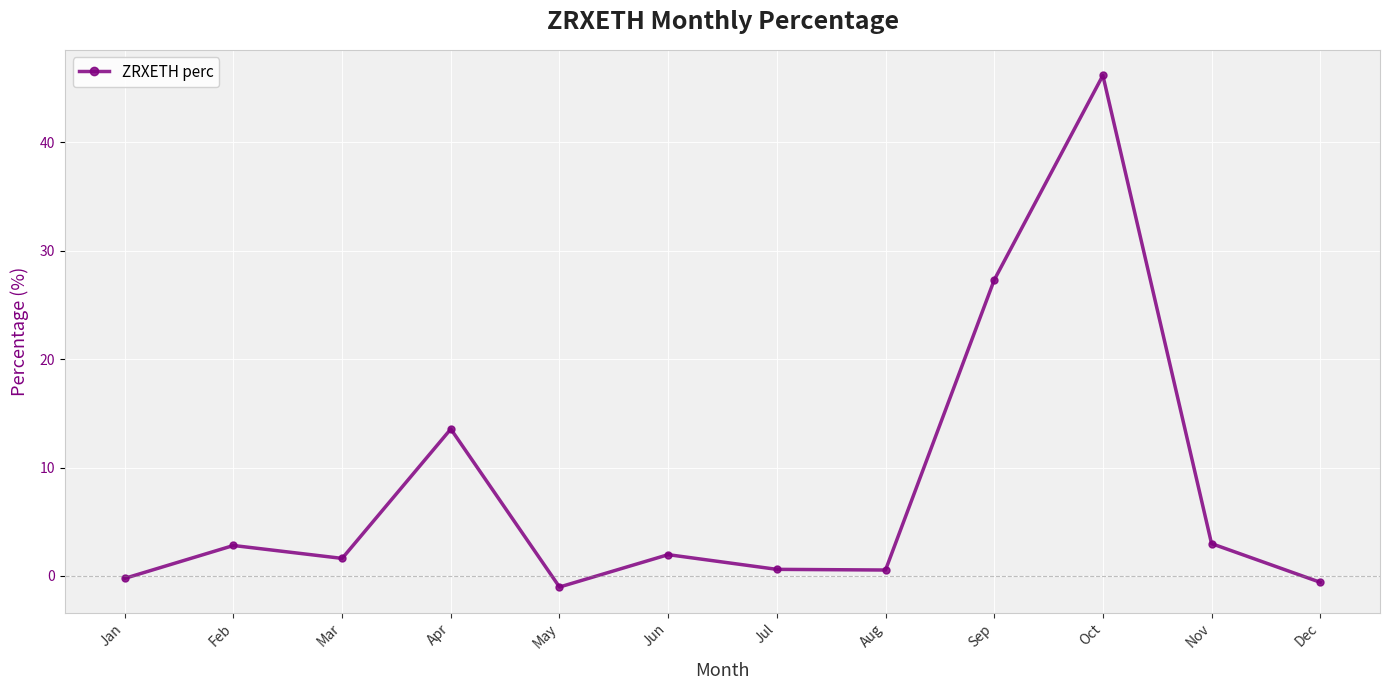

Which category has the highest value across all series?

Oct